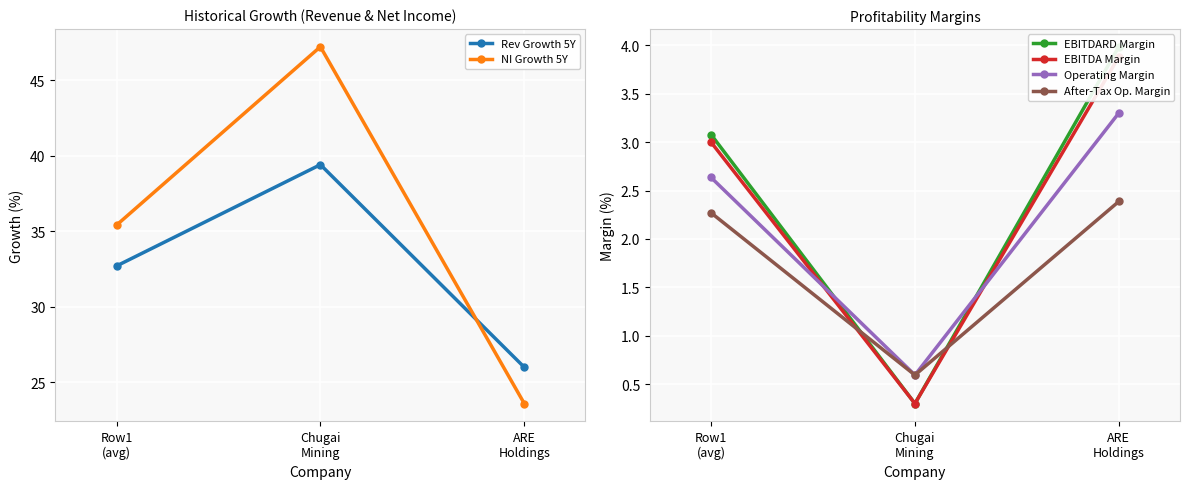

Reading left to right, what are all the values shown in this chart?

Rev Growth 5Y: Row1
(avg)=32.7	Chugai
Mining=39.4	ARE
Holdings=26.0
NI Growth 5Y: Row1
(avg)=35.4	Chugai
Mining=47.2	ARE
Holdings=23.6
EBITDARD Margin: Row1
(avg)=3.1	Chugai
Mining=0.3	ARE
Holdings=4.0
EBITDA Margin: Row1
(avg)=3.0	Chugai
Mining=0.3	ARE
Holdings=3.9
Operating Margin: Row1
(avg)=2.6	Chugai
Mining=0.6	ARE
Holdings=3.3
After-Tax Op. Margin: Row1
(avg)=2.3	Chugai
Mining=0.6	ARE
Holdings=2.4